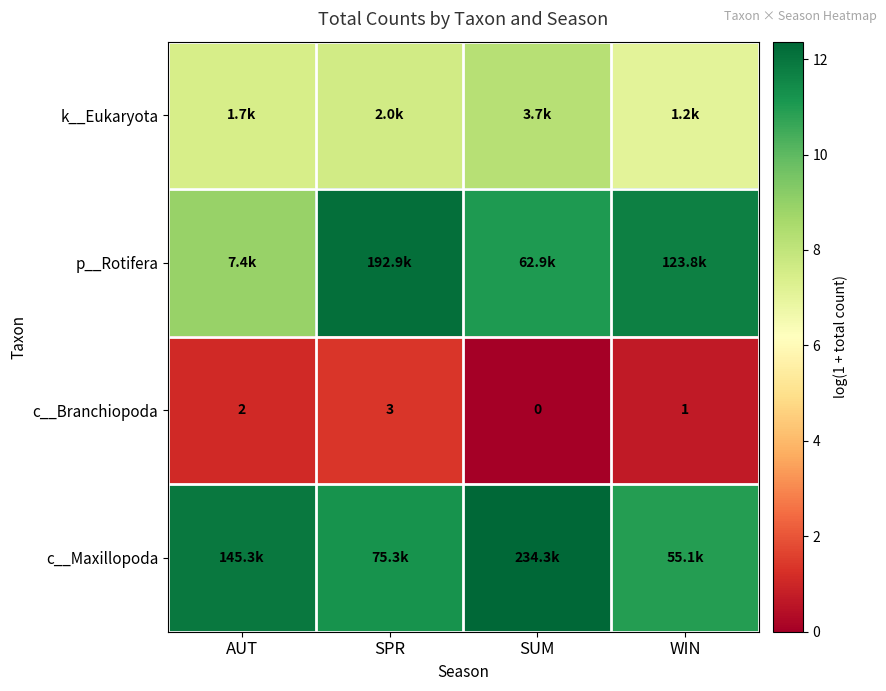

The p__Rotifera series shows 7.9 at SPR. True or false?

False